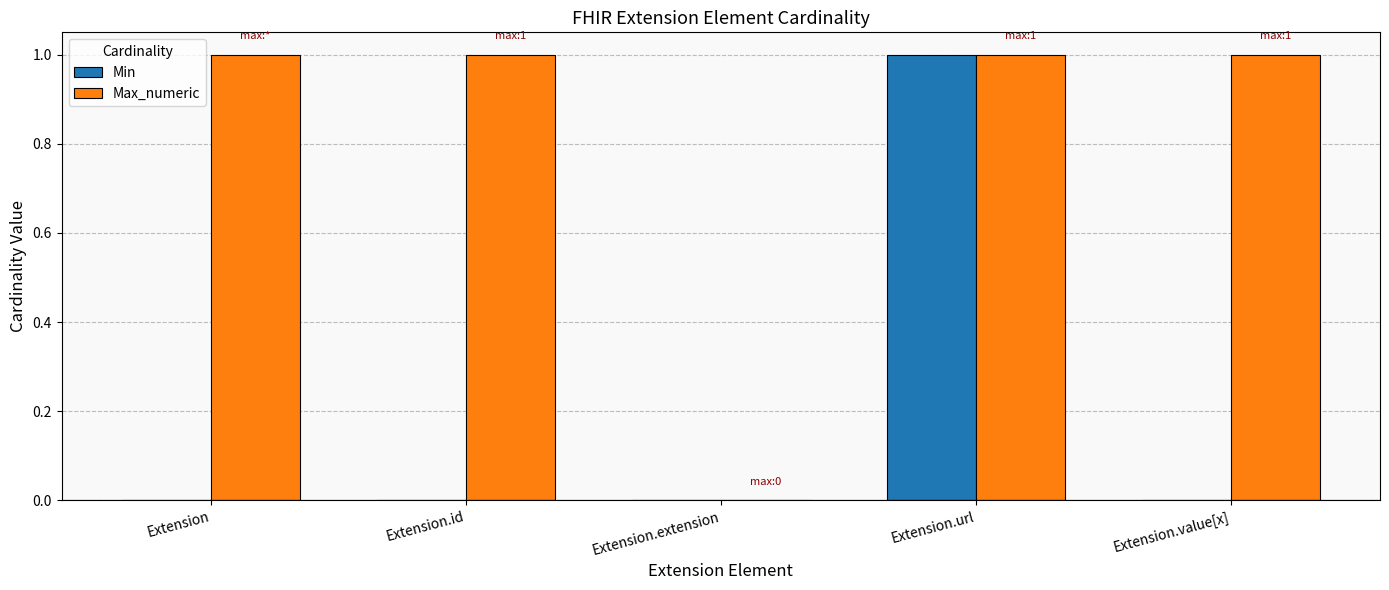

Which category has the highest value in the Min series?

Extension.url